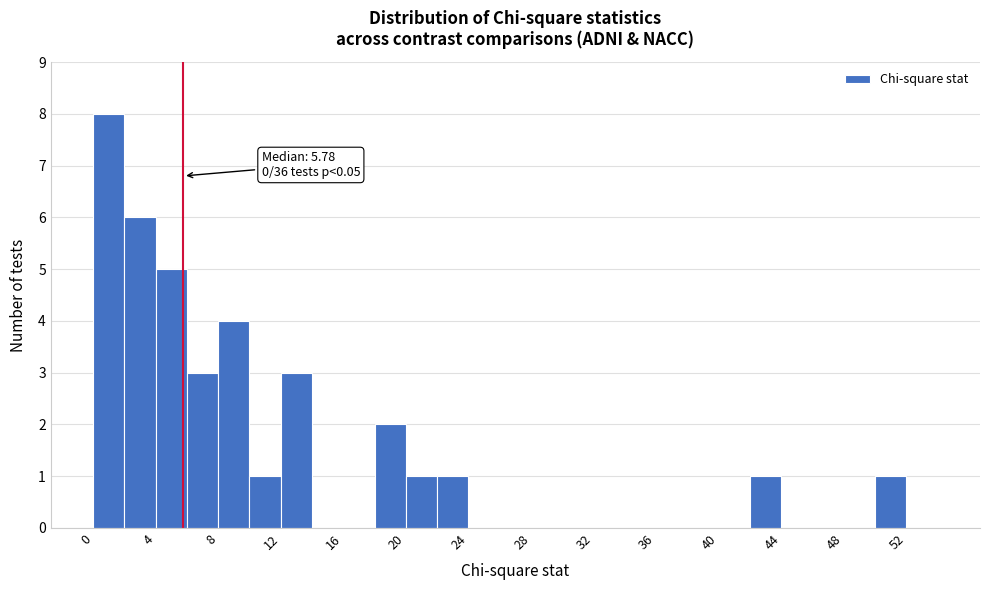

Over which range of the x-axis is the bar tallest?

0 to 2